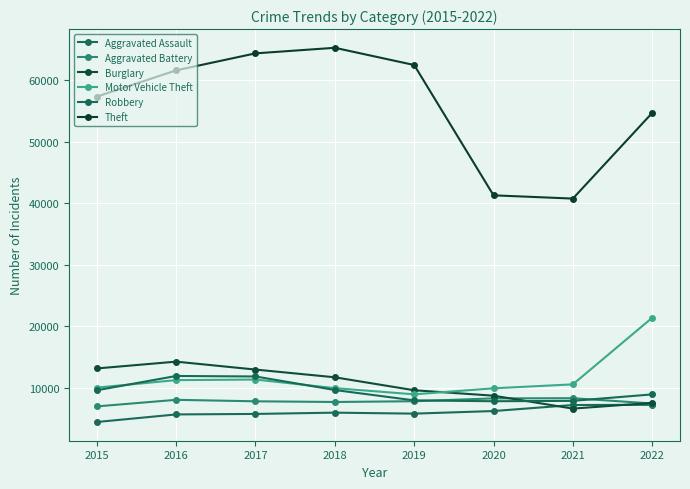

What is the average value of the Aggravated Assault series?

6076